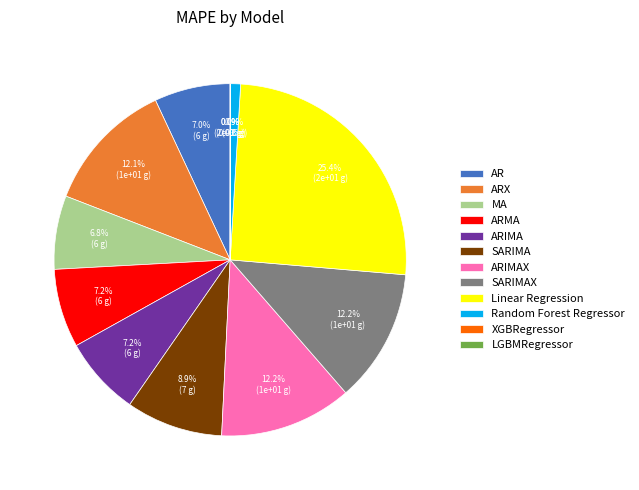

What is the change in value from SARIMAX to XGBRegressor?

-10.2